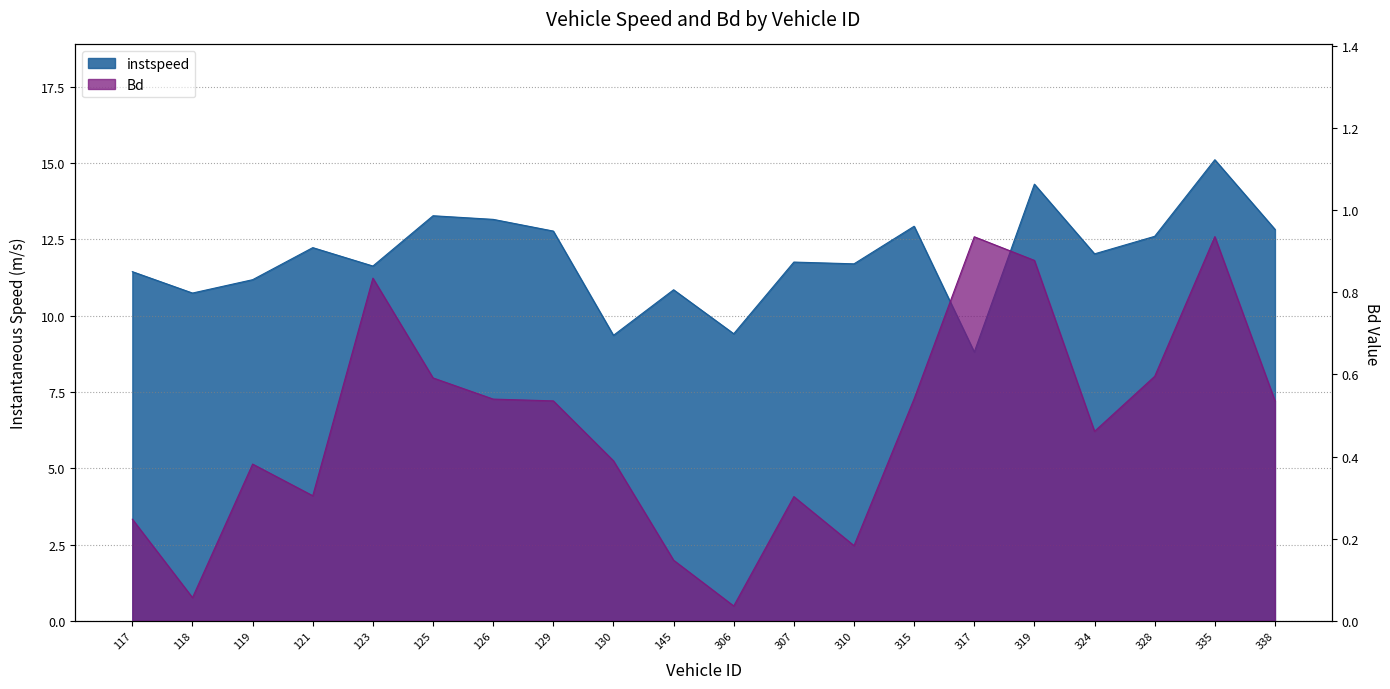

Reading left to right, what are all the values shown in this chart?

instspeed: 11.4	10.7	11.2	12.2	11.6	13.3	13.2	12.8	9.4	10.9	9.4	11.8	11.7	12.9	8.8	14.3	12.0	12.6	15.1	12.8
Bd: 0.2	0.1	0.4	0.3	0.8	0.6	0.5	0.5	0.4	0.1	0.0	0.3	0.2	0.5	0.9	0.9	0.5	0.6	0.9	0.5